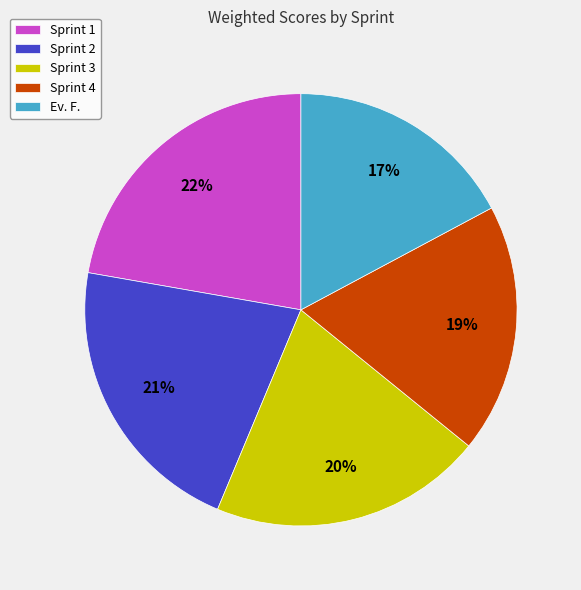

To the nearest percent, what is the average slice percentage?

20%